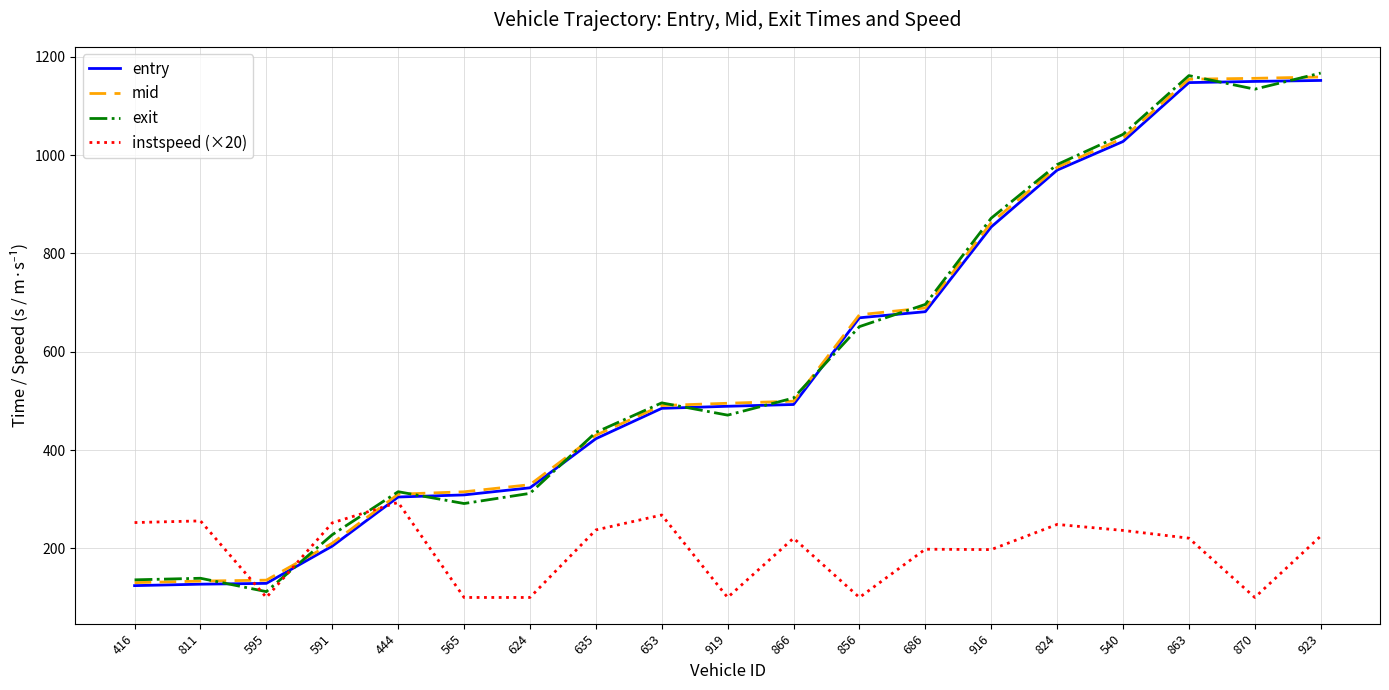

What is the maximum value shown in the chart?

1167.0